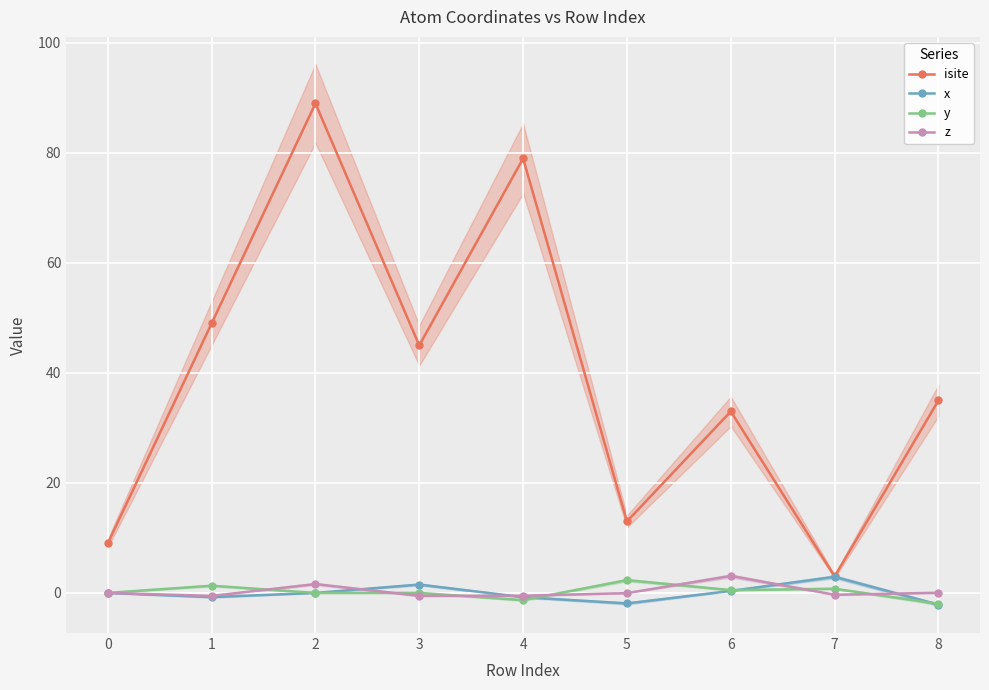

How many lines are shown in the chart?

4